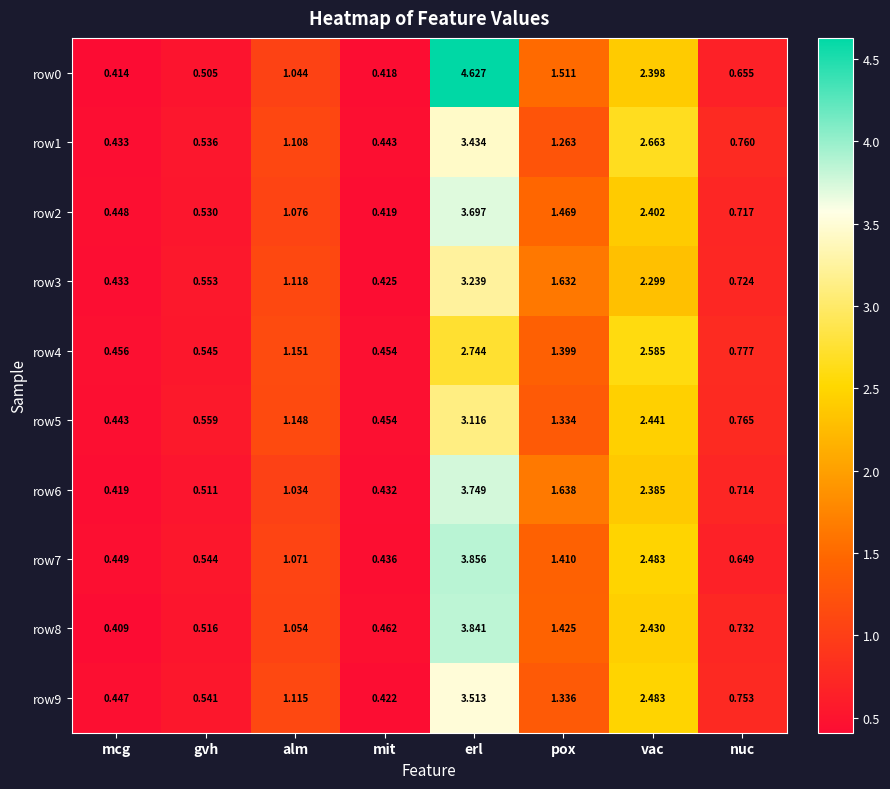

How many categories are shown in the chart?

8